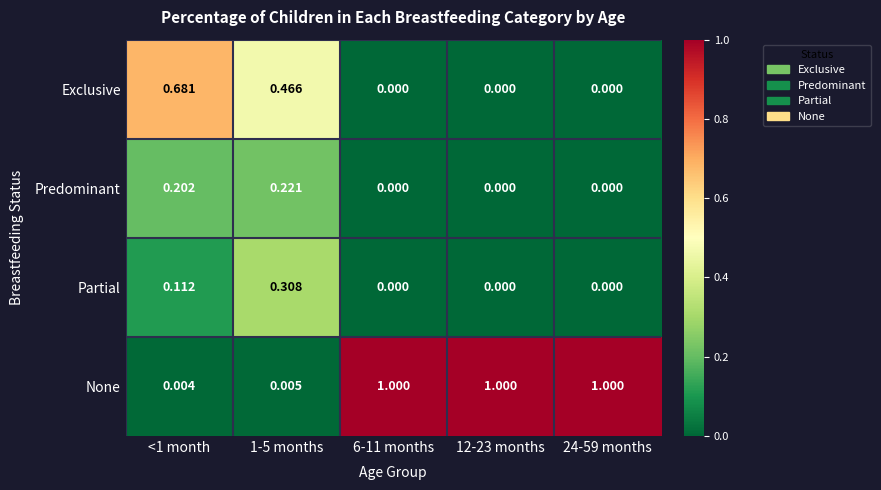

Which series has the largest total across all categories?

None